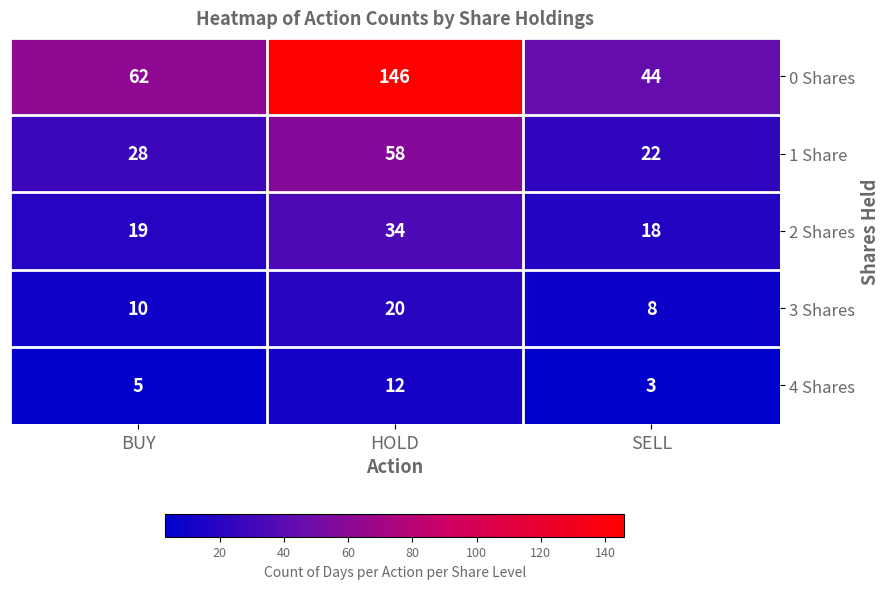

Rank the categories by 2 Shares value from lowest to highest.

SELL, BUY, HOLD